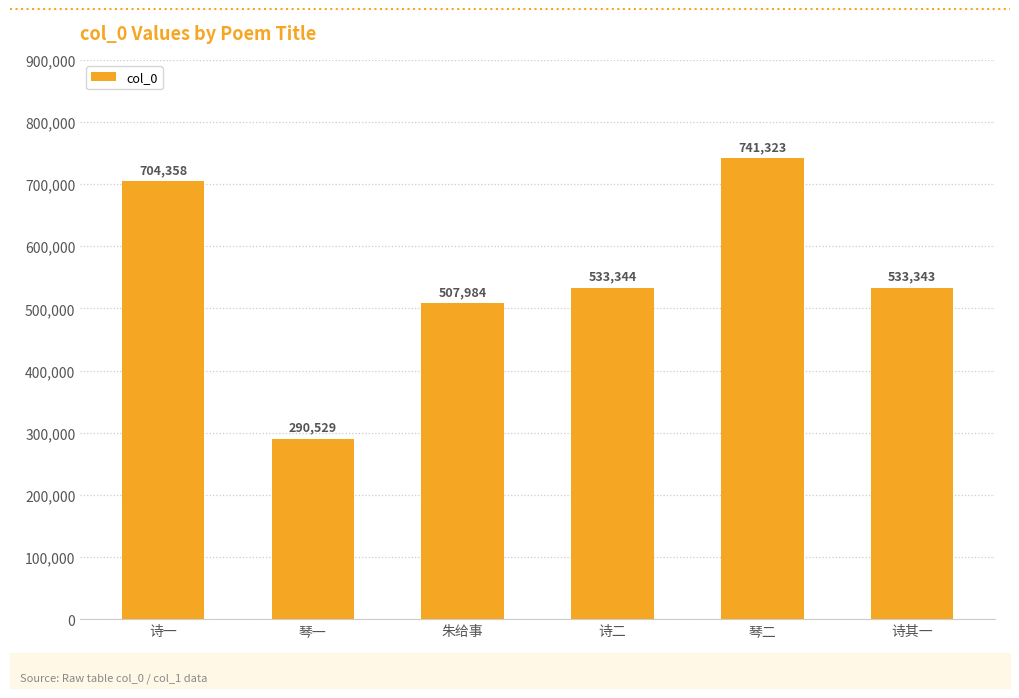

Count the number of data series in this chart.

1